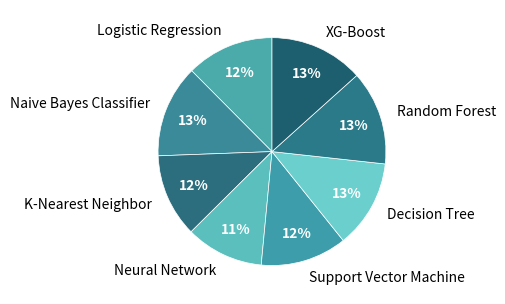

To the nearest percent, what is the difference between the largest and smallest slice percentages?

2%